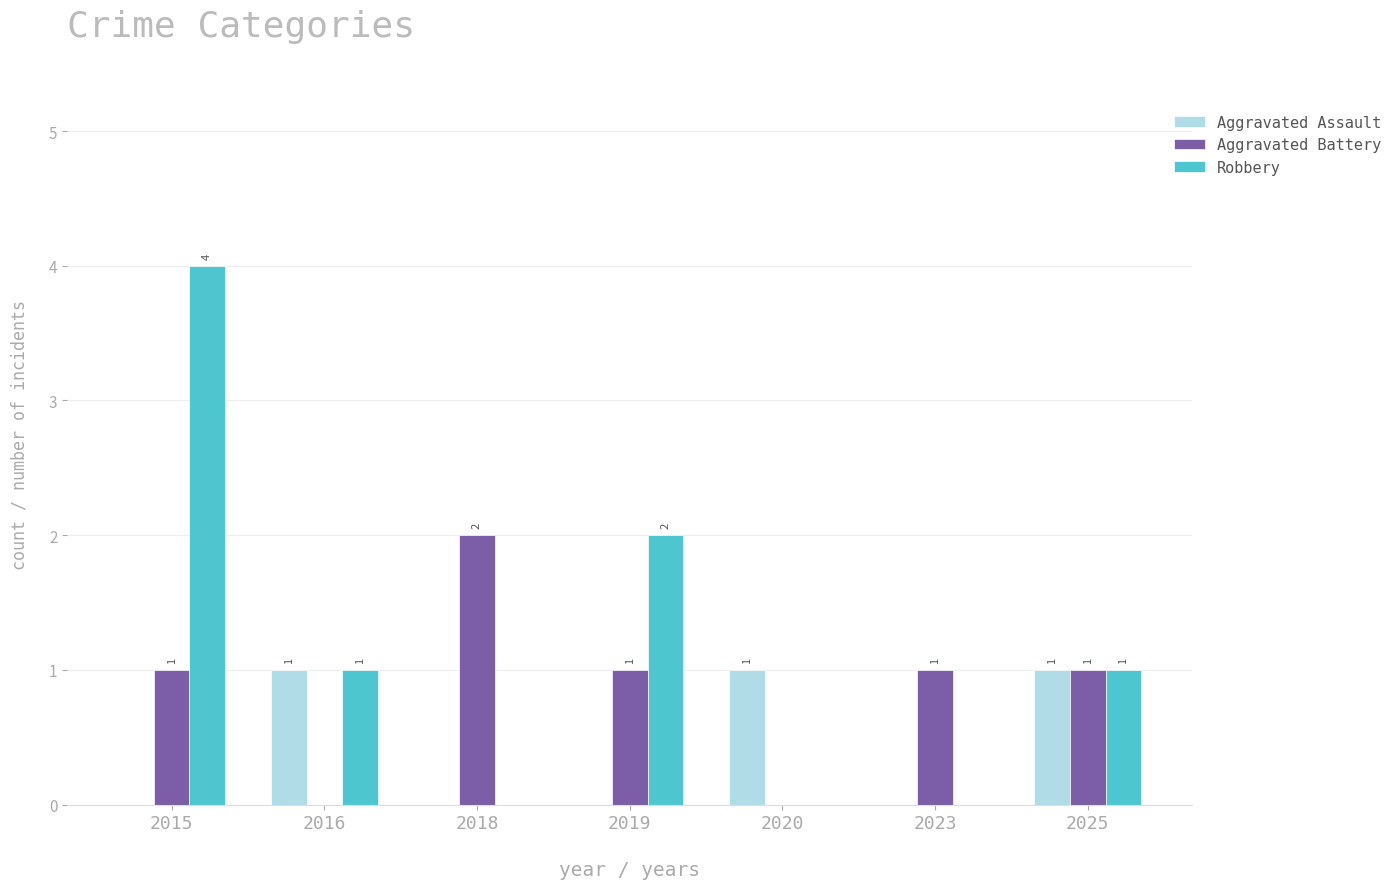

The value of Robbery at 2015 is 1. True or false?

False